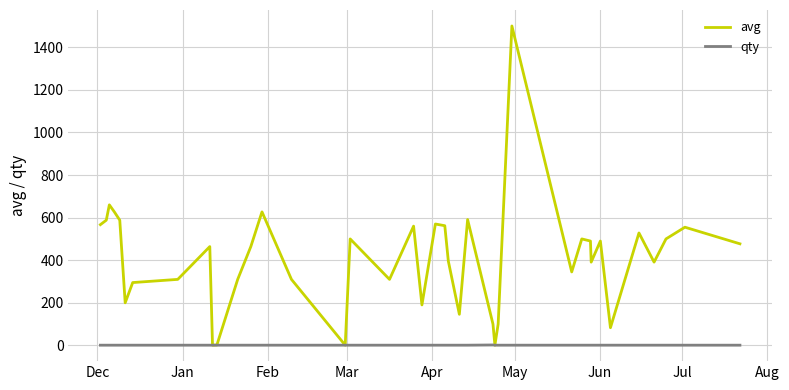

At how many categories does at least one series exceed 673?

1